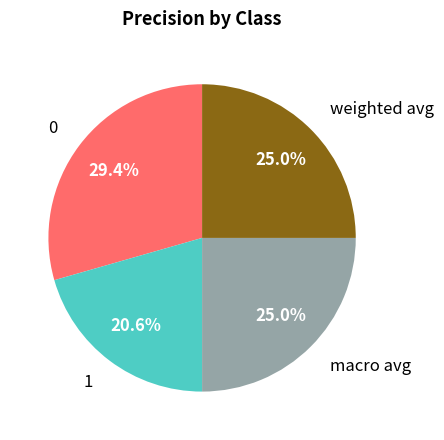

Is there any slice that represents more than half of the pie?

No